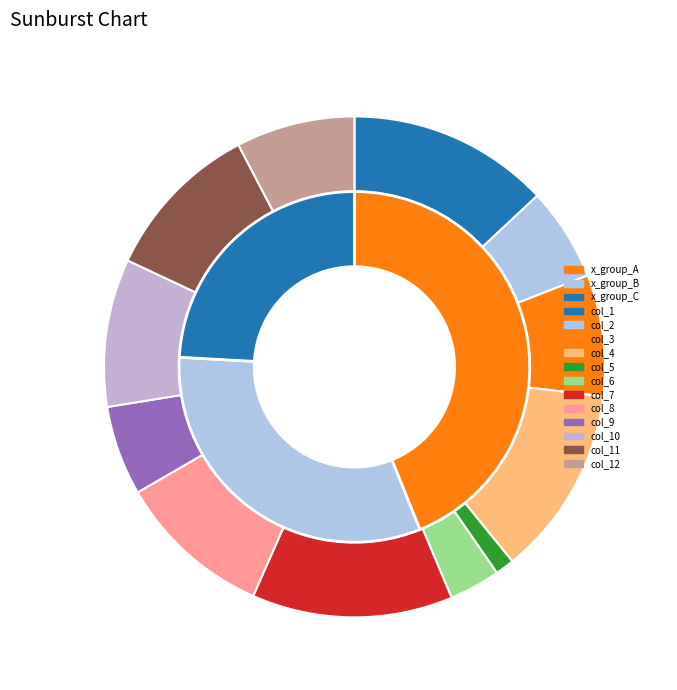

To the nearest percent, what is the difference between the largest and smallest slice percentages?

12%